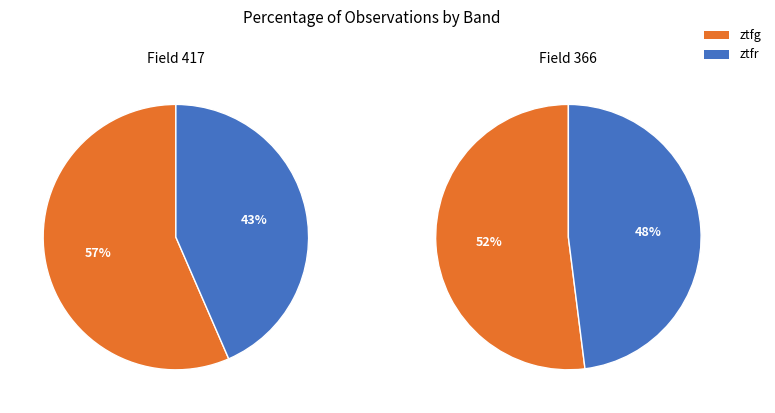

To the nearest percent, what portion does ztfg represent?

54%